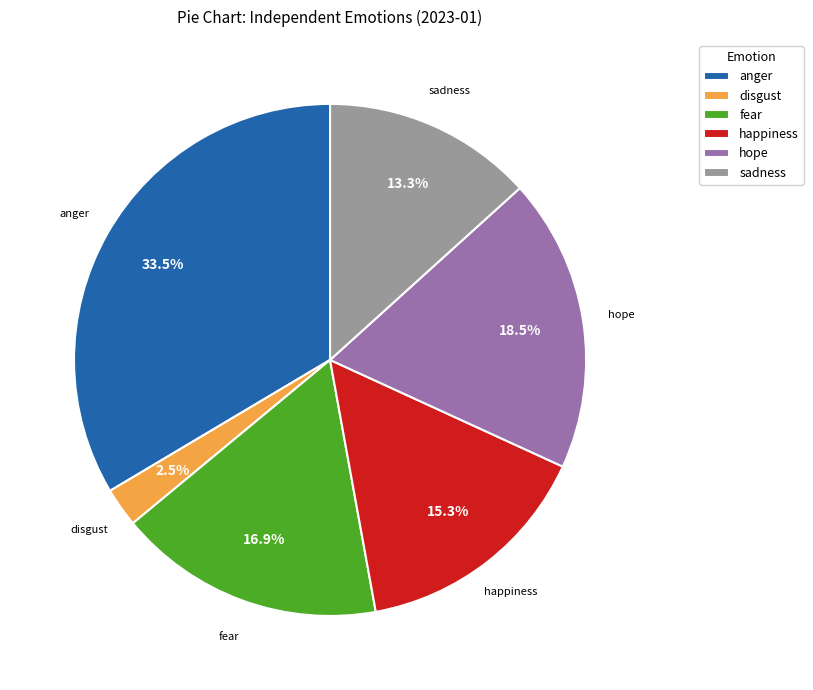

How many slices are in this pie chart?

6